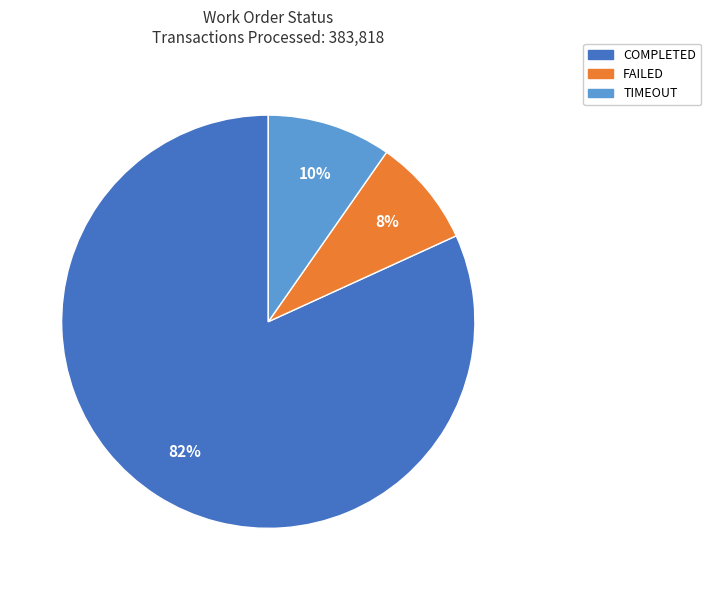

To the nearest percent, what is the average slice percentage?

33%